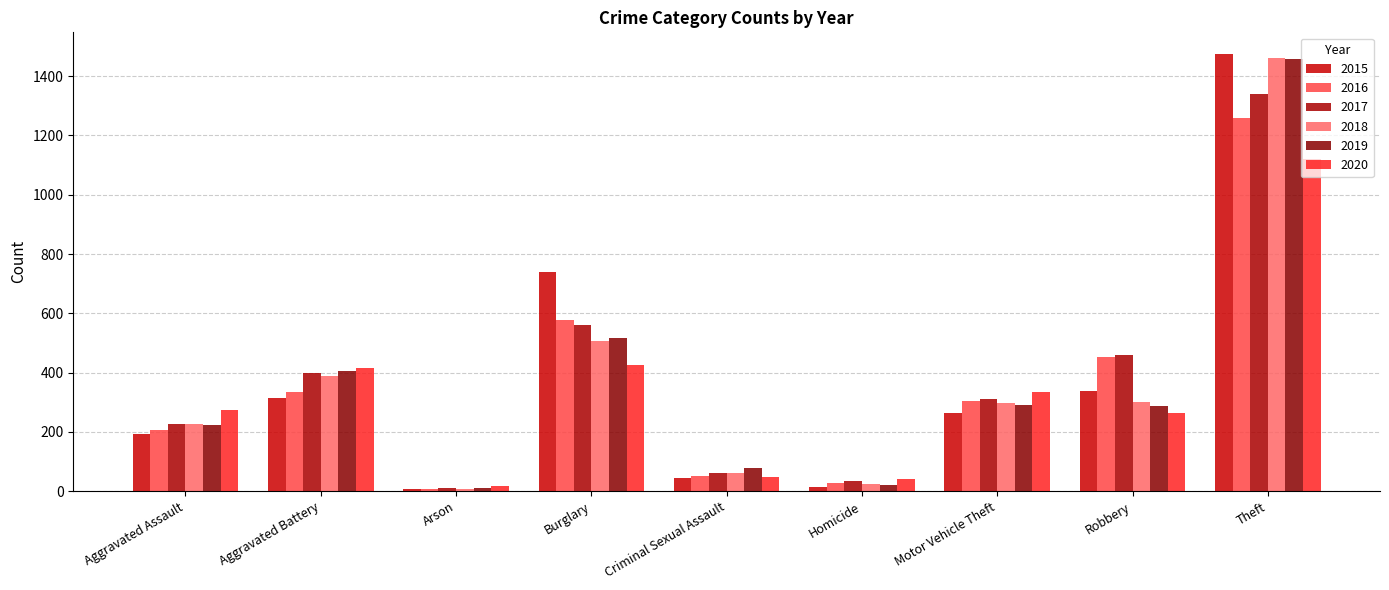

What is the difference between the 2018 values at Motor Vehicle Theft and Aggravated Assault?

73